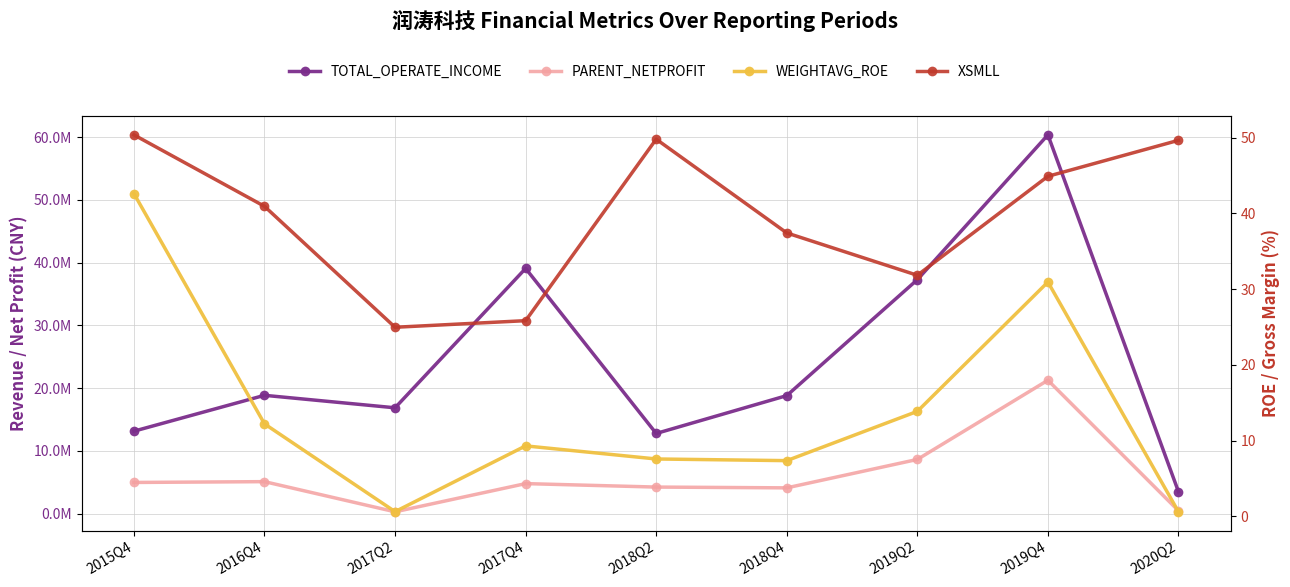

How many lines are shown in the chart?

4